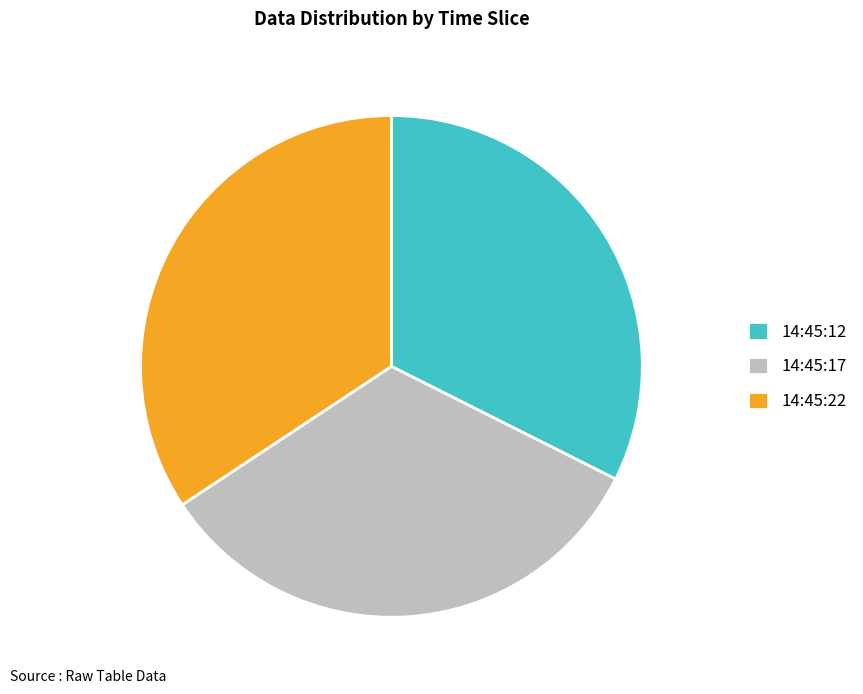

What is the smallest slice in the pie chart?

14:45:12